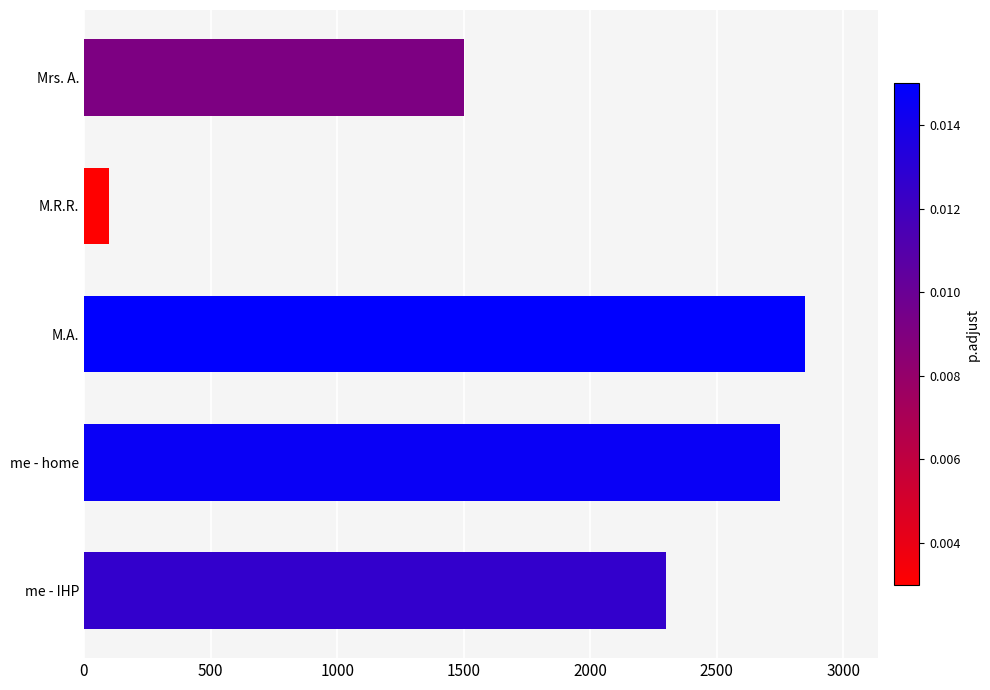

Rank the categories by value from lowest to highest.

M.R.R., Mrs. A., me - IHP, me - home, M.A.